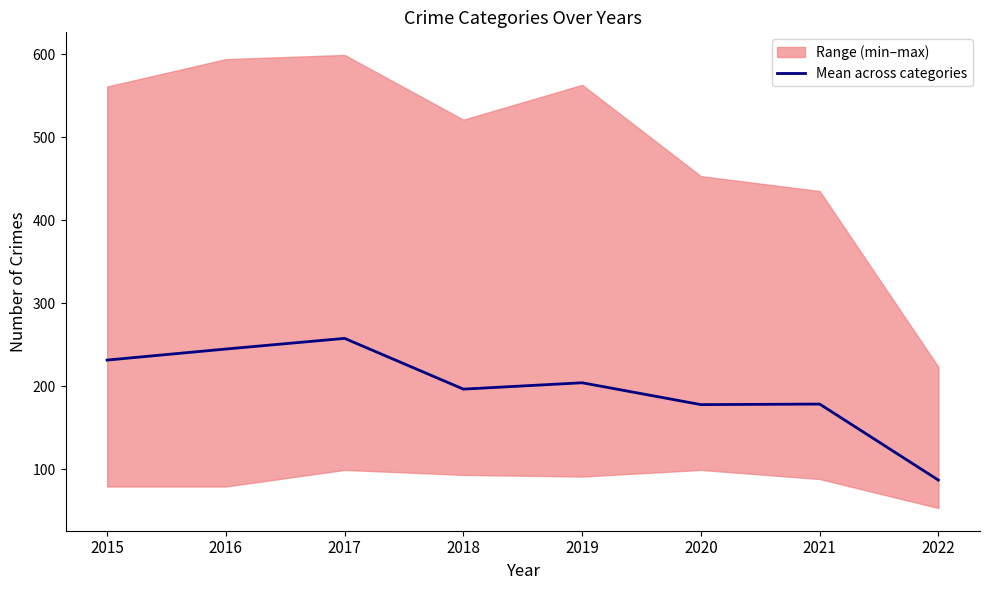

What is the value of the 1st point from the left?

231.3